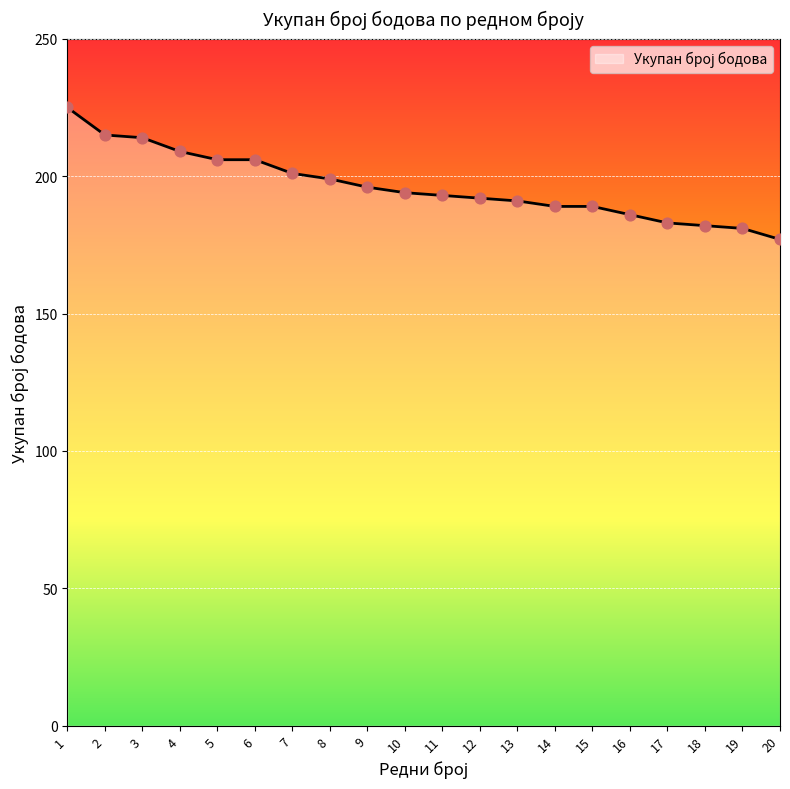

What is the change in value from 7 to 10?

-7